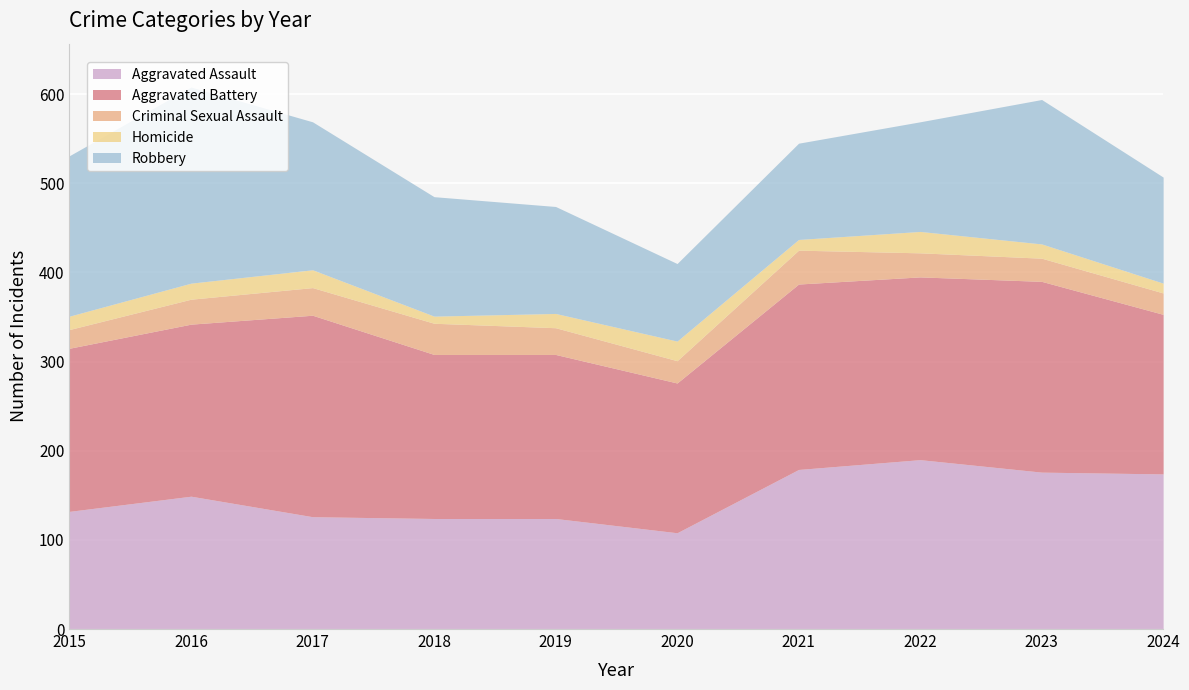

Is the value of Criminal Sexual Assault at 2019 greater than the value of Aggravated Assault at 2019?

No